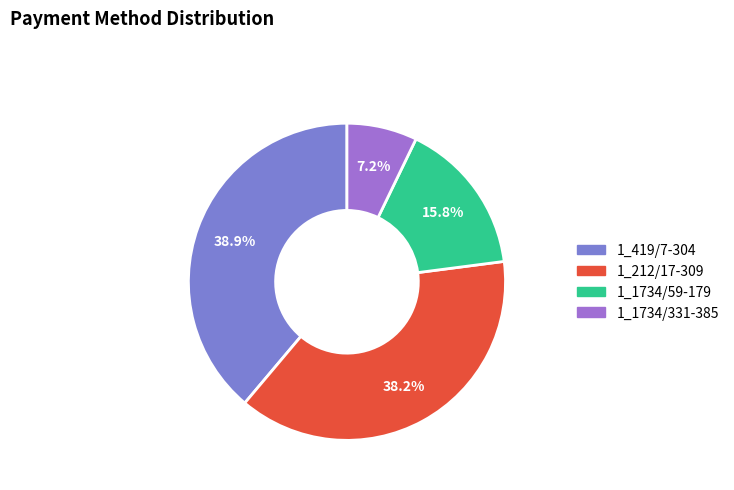

Which slice is the smallest?

1_1734/331-385